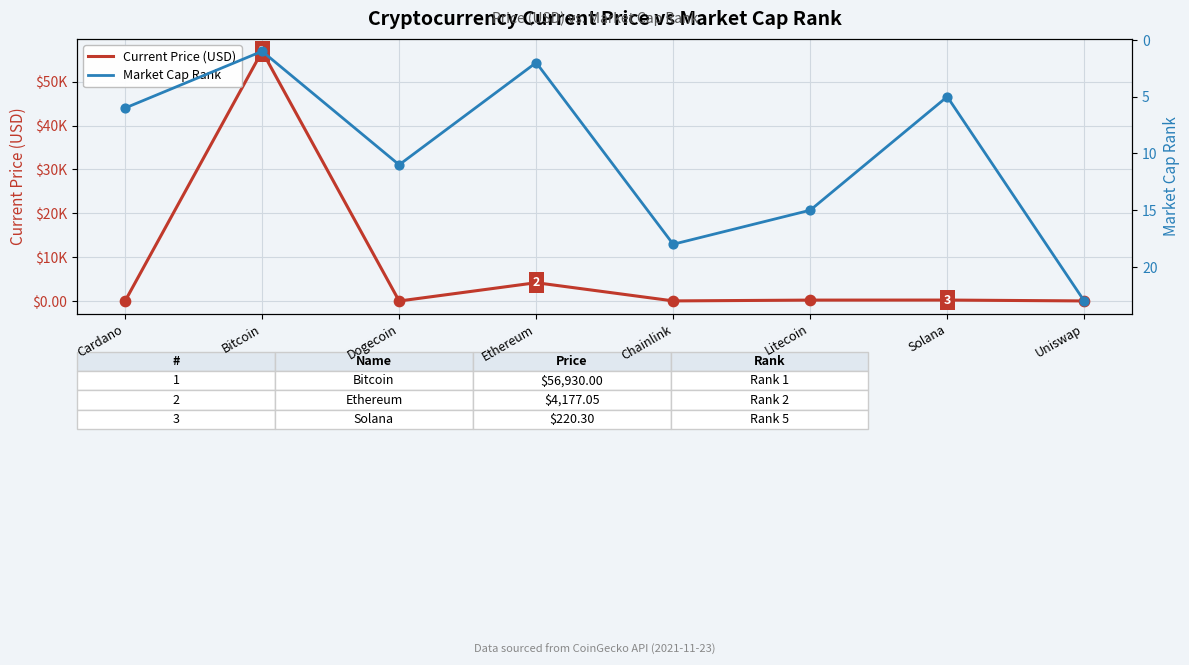

Which series reaches the minimum Y coordinate?

Current Price (USD)